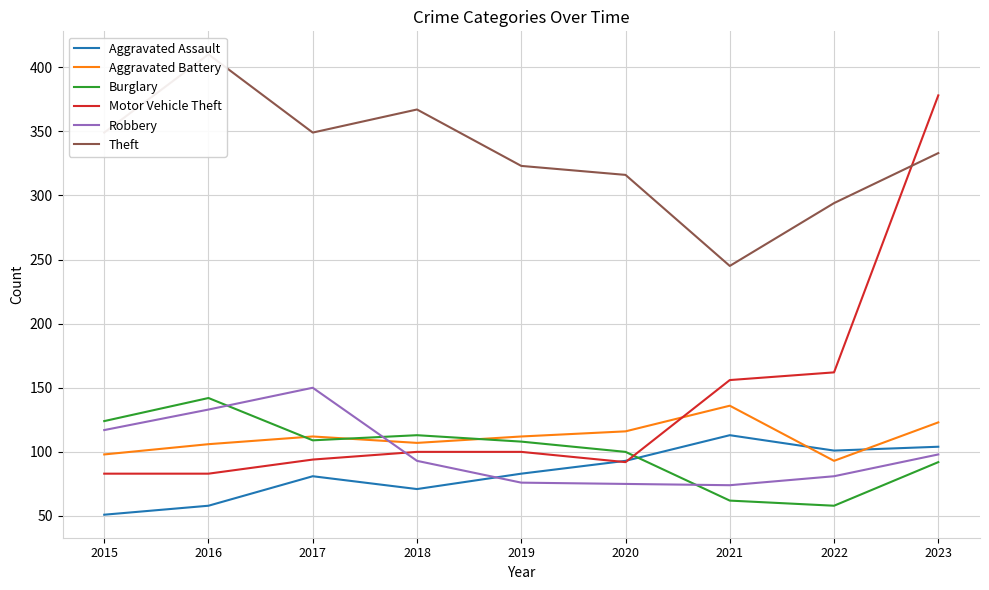

Reading left to right, what are all the values shown in this chart?

Aggravated Assault: 51	58	81	71	83	93	113	101	104
Aggravated Battery: 98	106	112	107	112	116	136	93	123
Burglary: 124	142	109	113	108	100	62	58	92
Motor Vehicle Theft: 83	83	94	100	100	92	156	162	378
Robbery: 117	133	150	93	76	75	74	81	98
Theft: 349	410	349	367	323	316	245	294	333